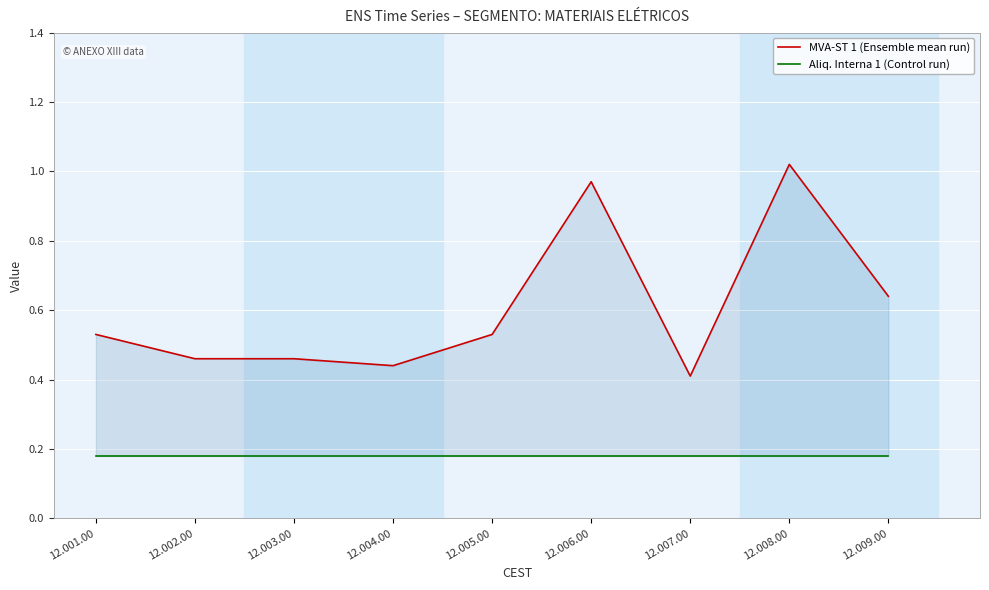

Is the value of Aliq. Interna 1 (Control run) at 12.003.00 greater than the value of MVA-ST 1 (Ensemble mean run) at 12.009.00?

No